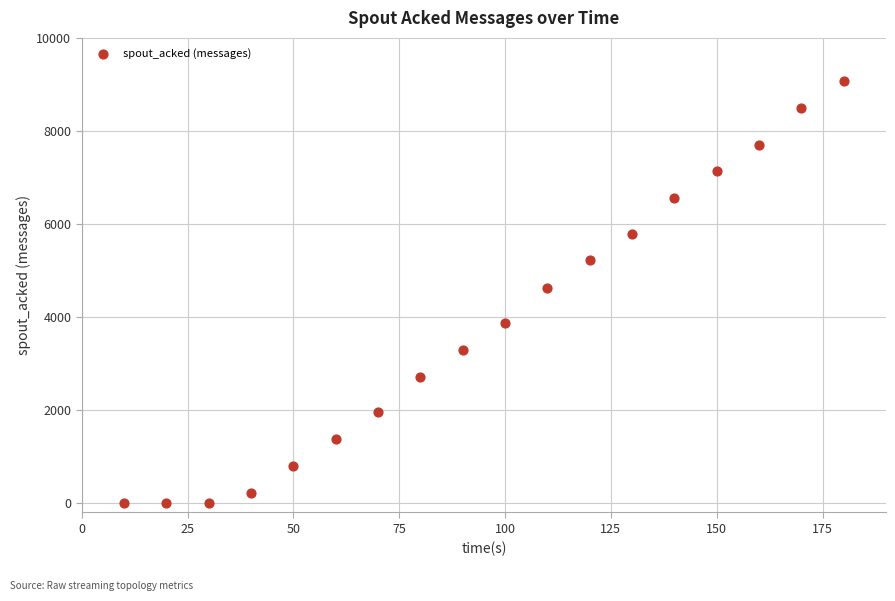

What is the range of Y values (max minus min)?

9080